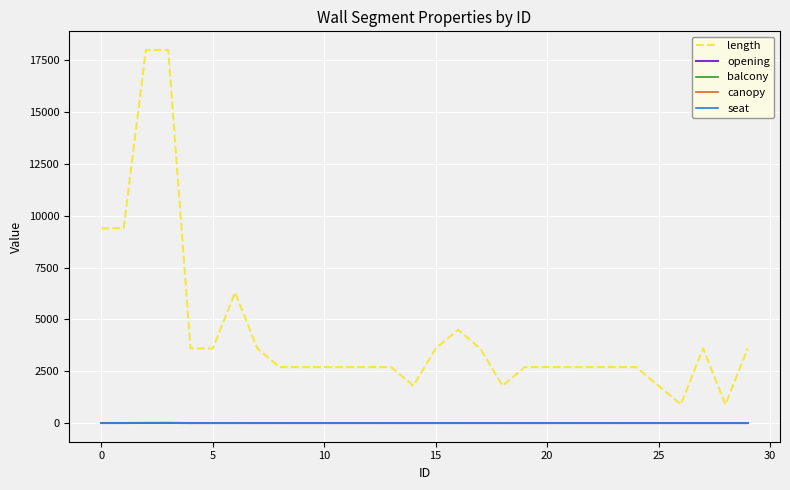

How many series are shown in this chart?

5